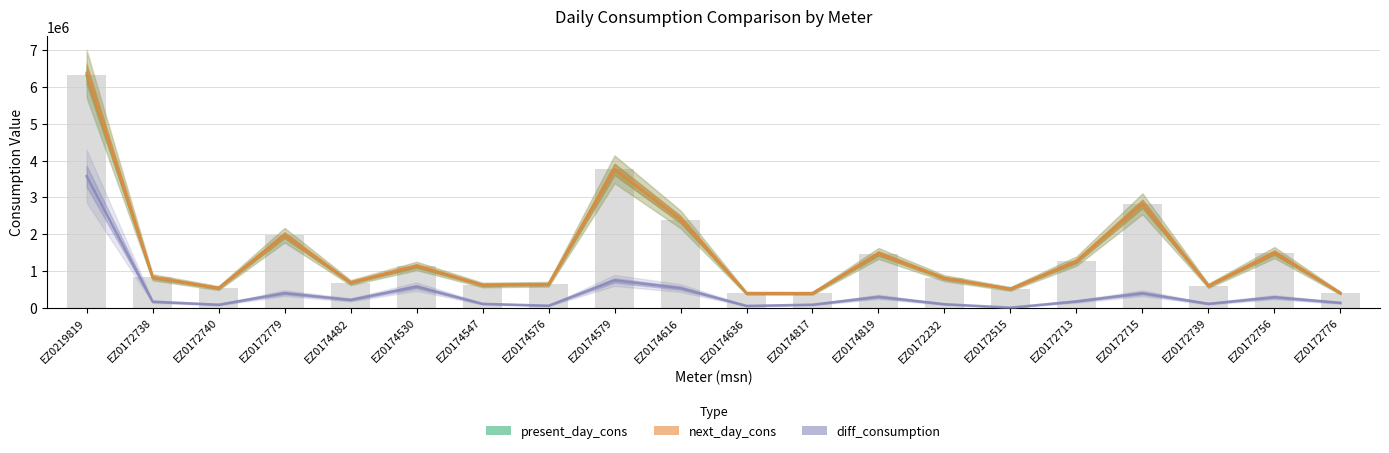

True or false: next_day_cons has a value of 9705854 at EZ0219819.

False